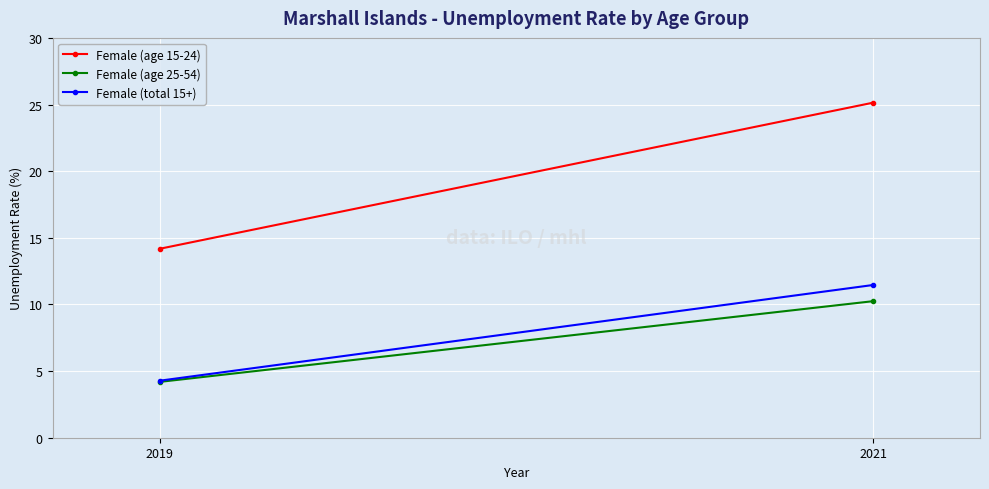

What is the difference between the maximum and minimum values in the Female (total 15+) series?

7.2